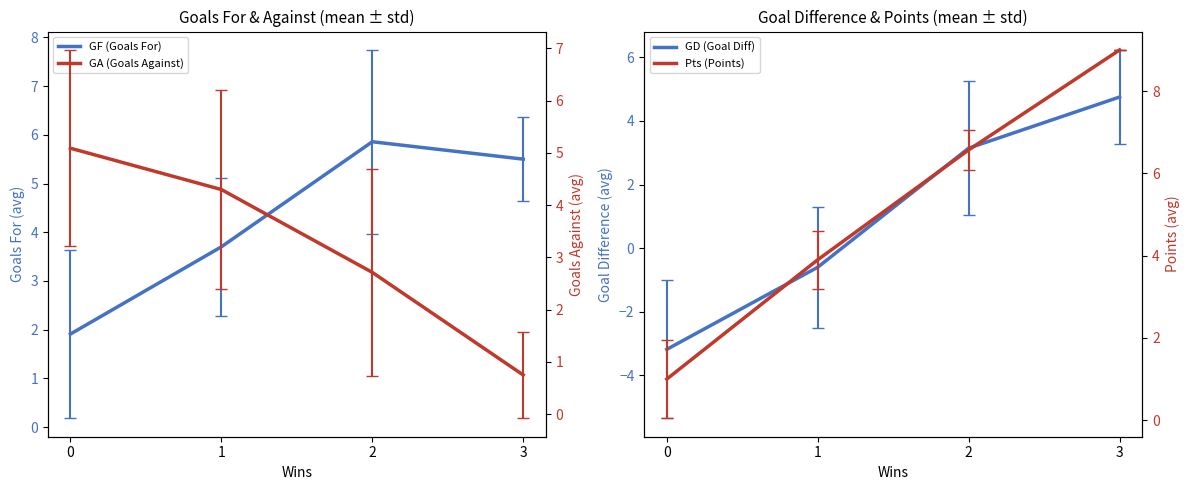

True or false: Pts (Points) has more than 0 points higher than both neighbors.

False